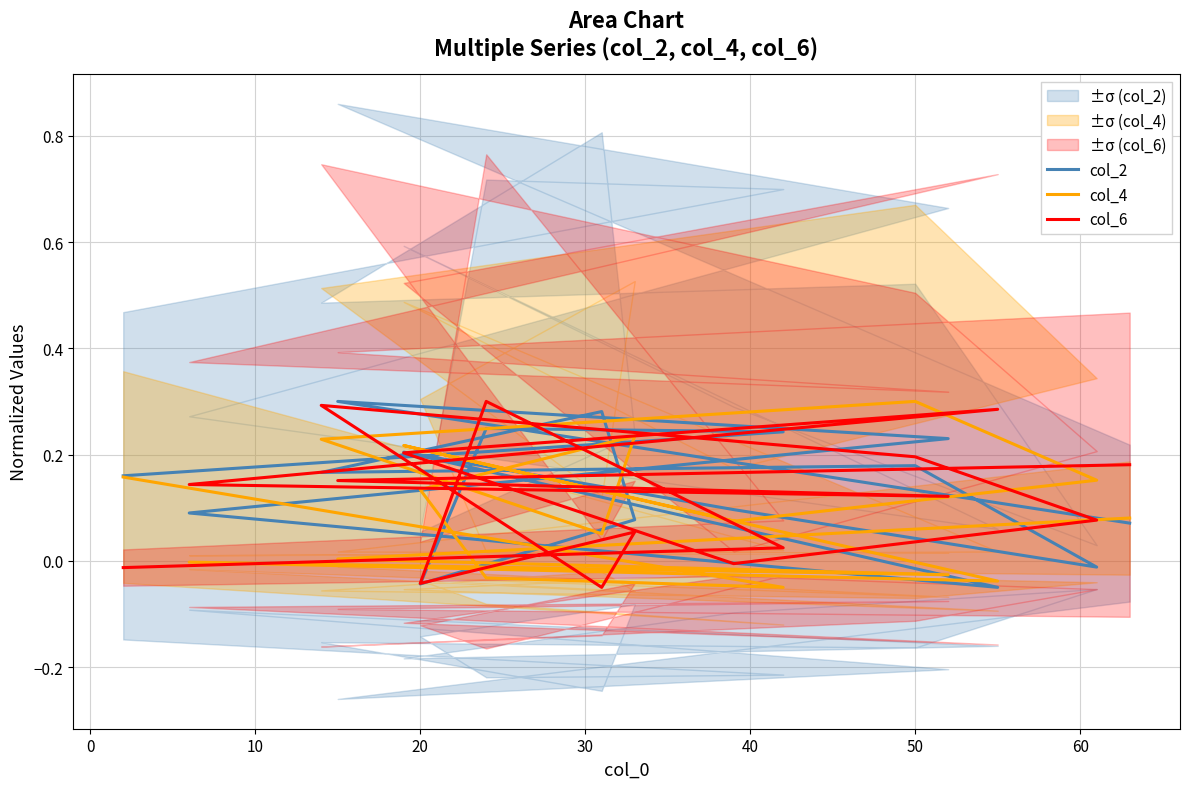

At which category does col_2 reach its first local valley?

20